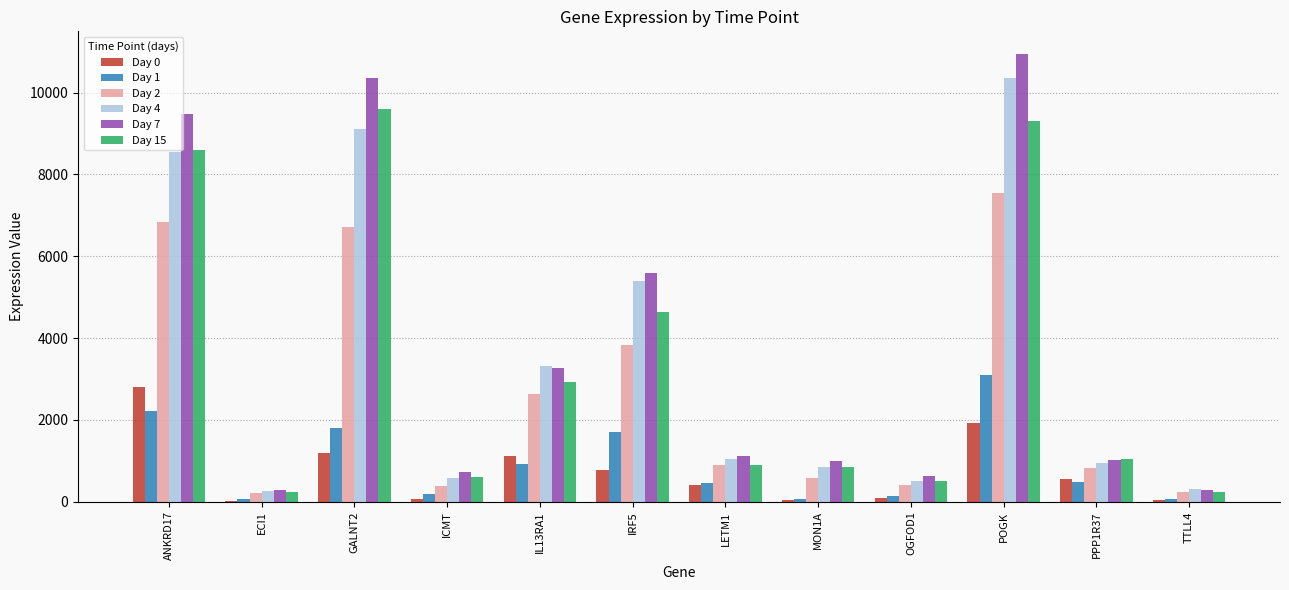

What is the sum of all Day 1 values?

11239.0